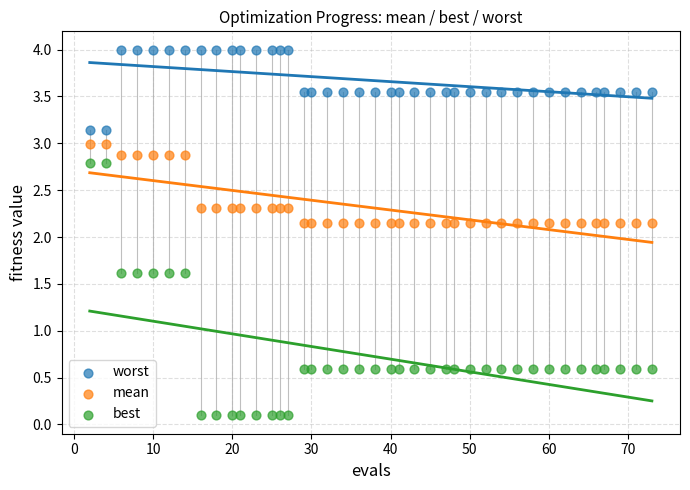

Which series contains the highest Y value?

worst